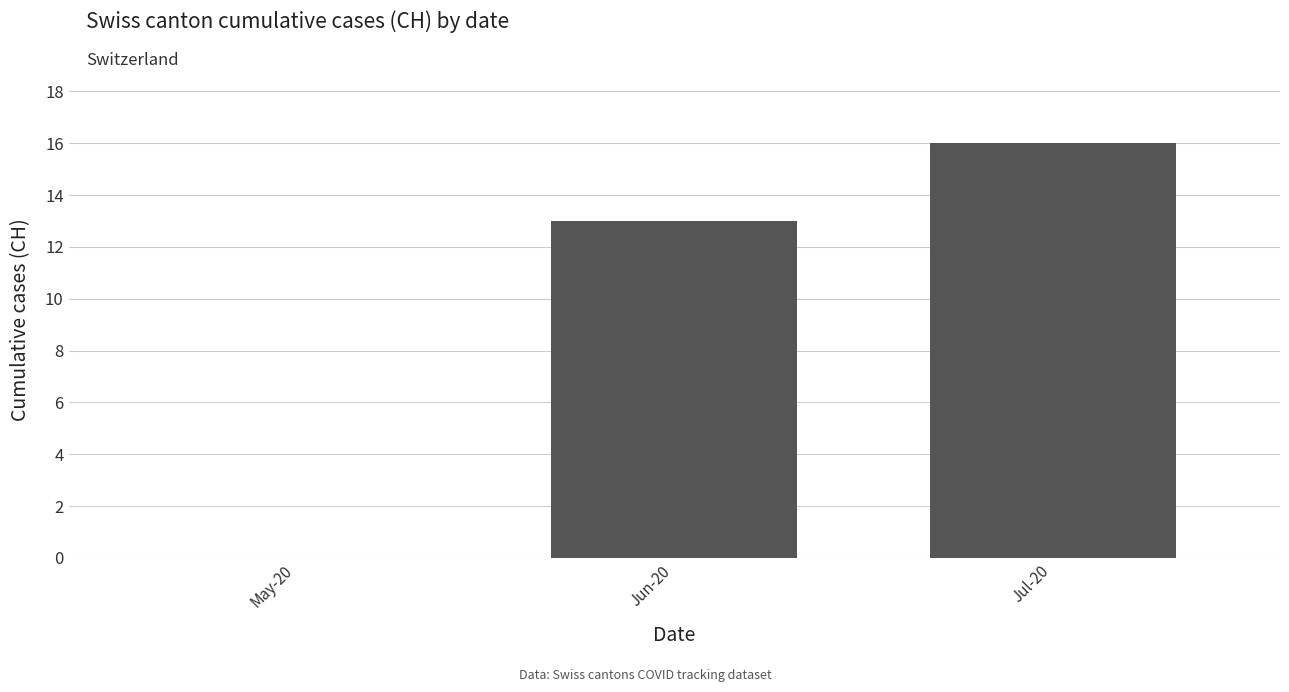

True or false: the data shows 0 at May-20.

True